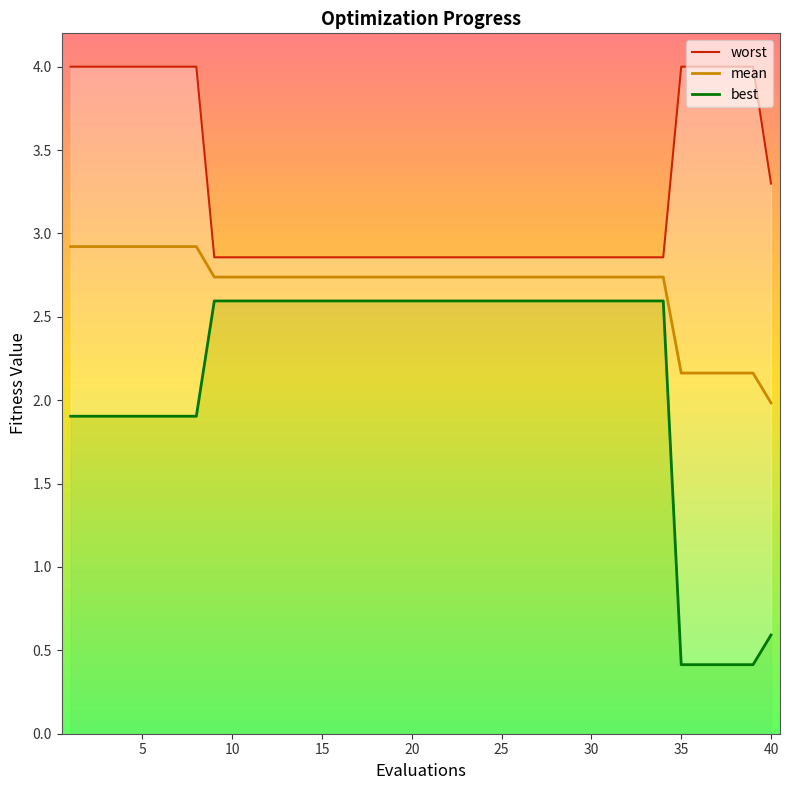

Is it true that mean equals 1.5 at 35?

False